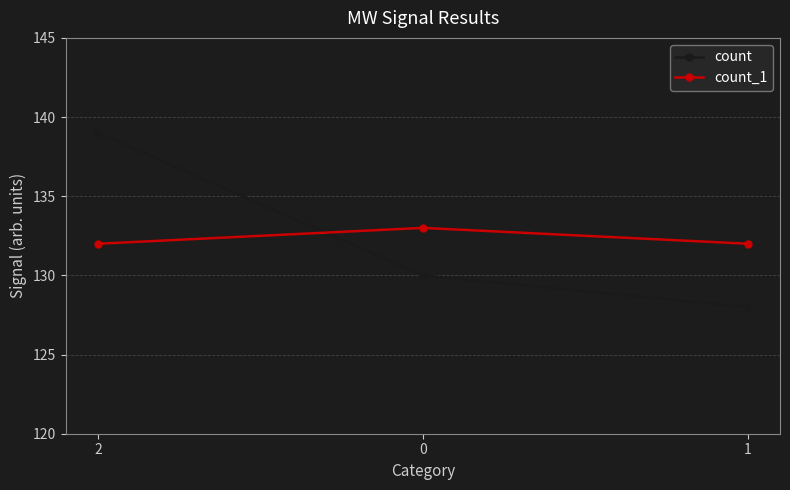

What is the spread (max minus min) of values at 0?

3